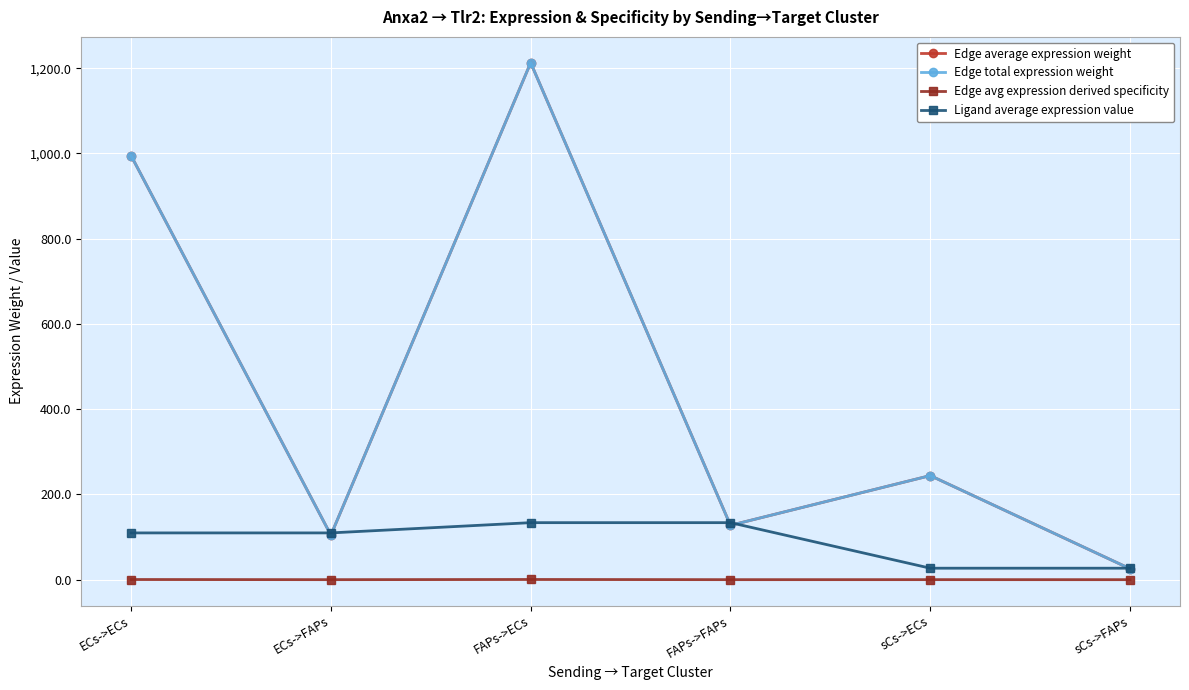

Is this an area chart (filled region under the line)?

No